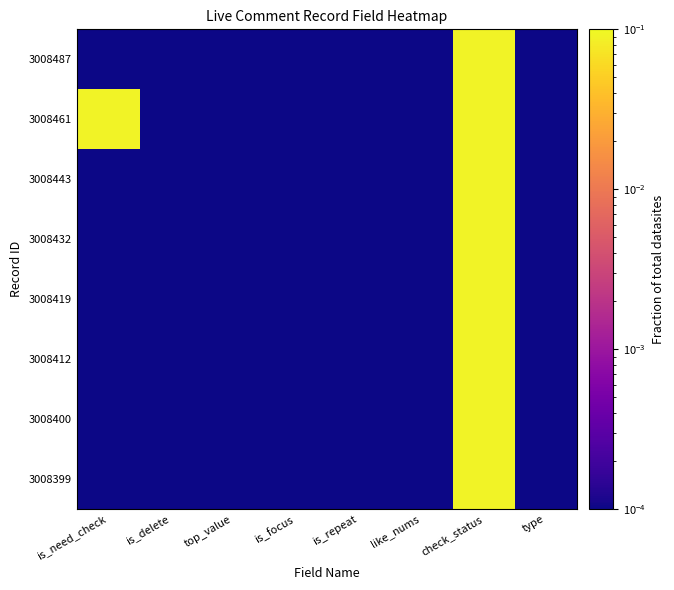

At how many categories does at least one series exceed 0?

8